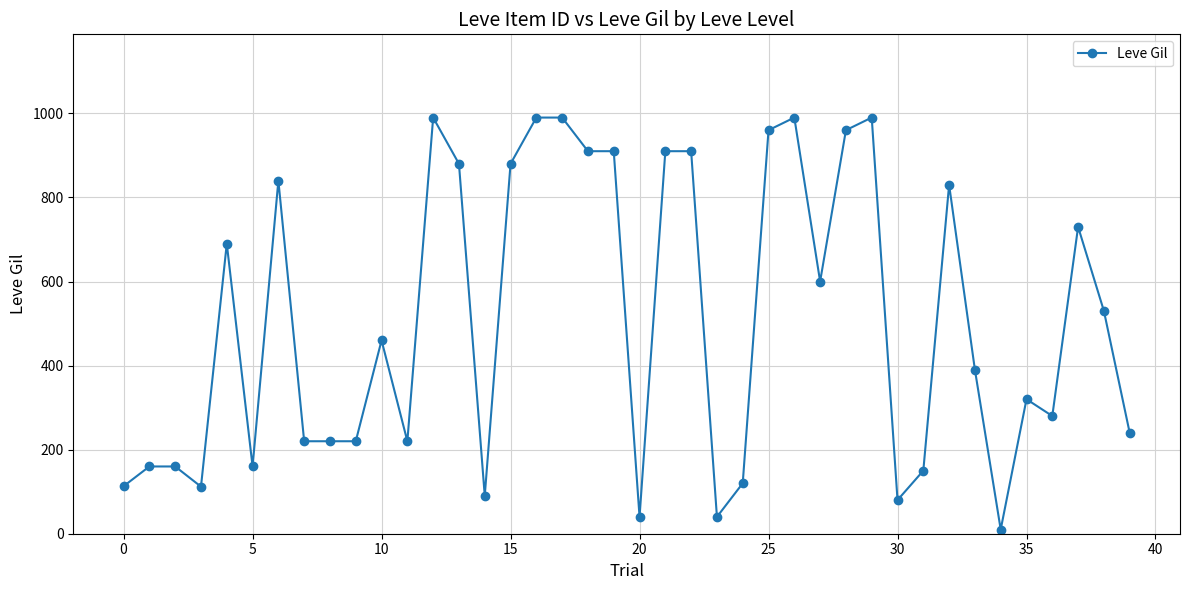

What is the difference between the second highest and second lowest values?

950